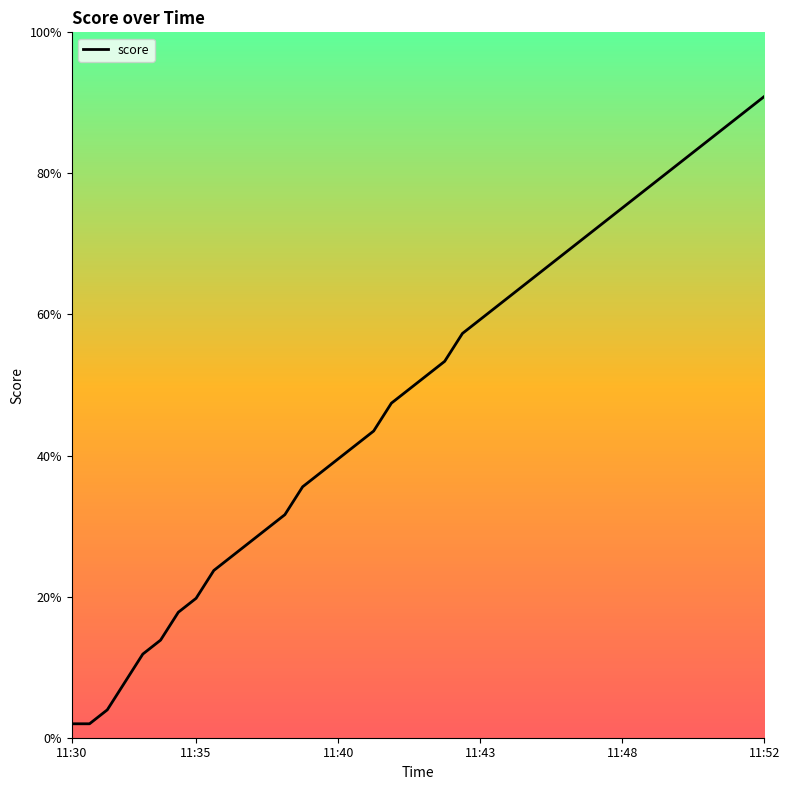

Is this an area chart (filled region under the line)?

Yes